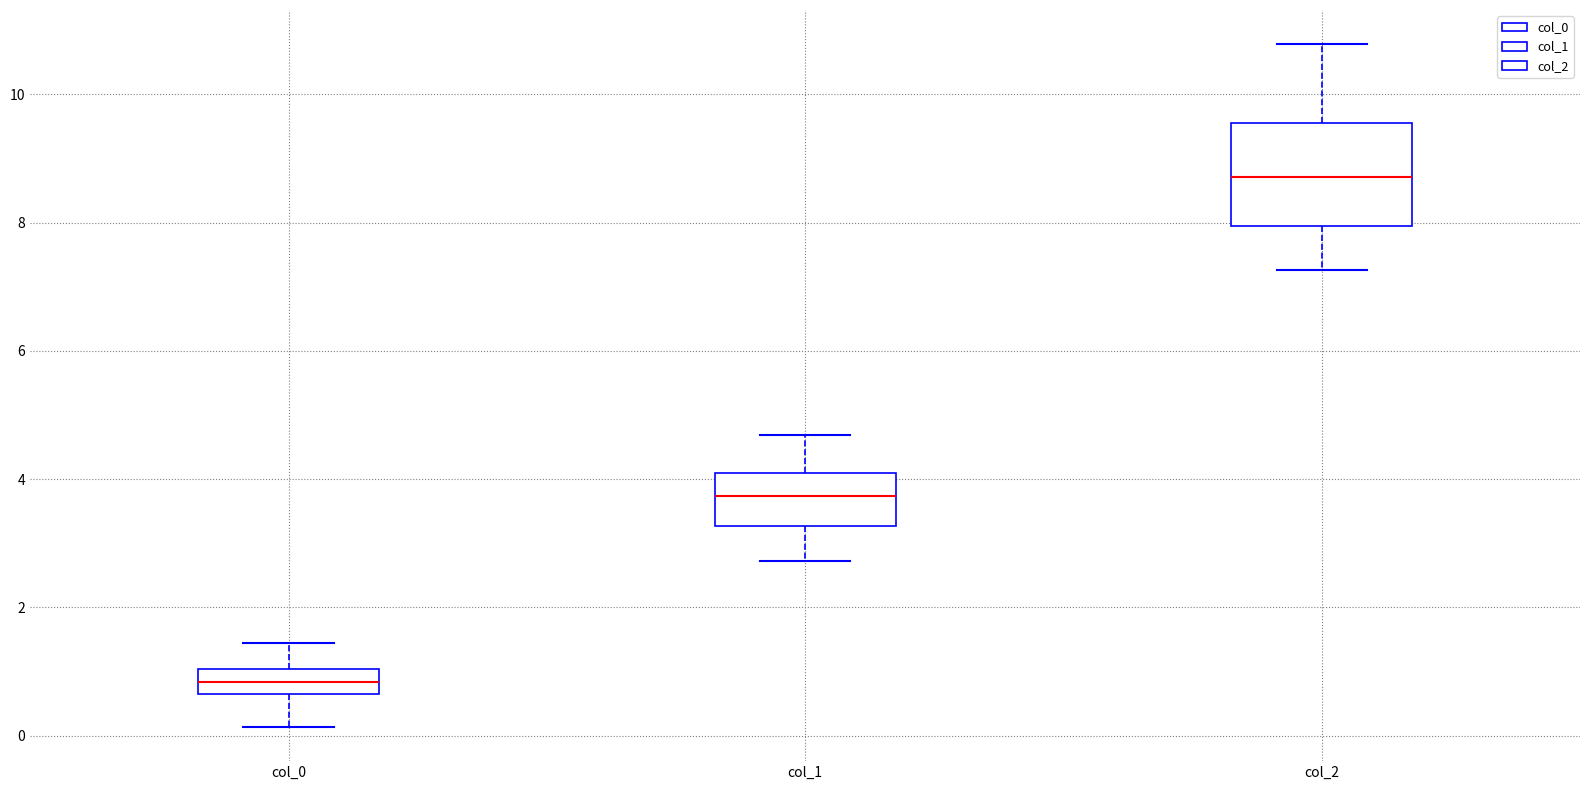

Comparing the boxes themselves (not the whiskers), which one is the tallest?

col_2